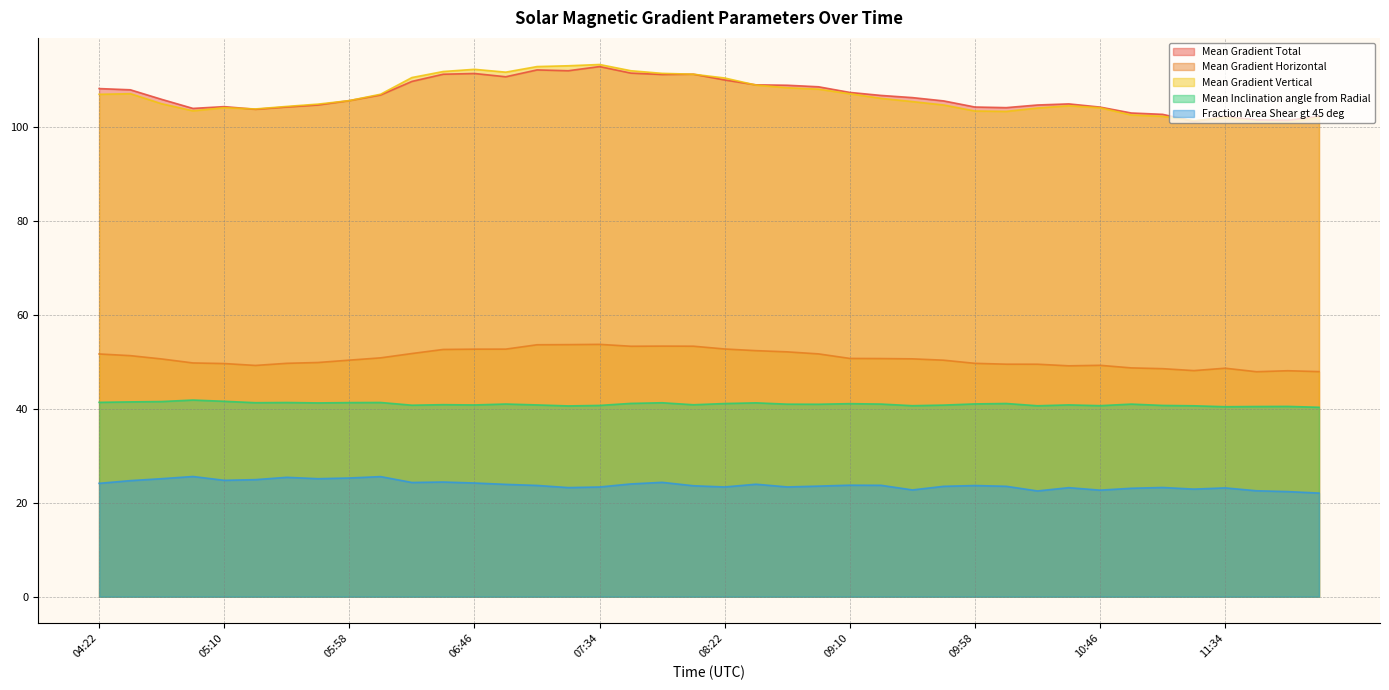

Which category has the lowest value in the Mean Gradient Total series?

11:22